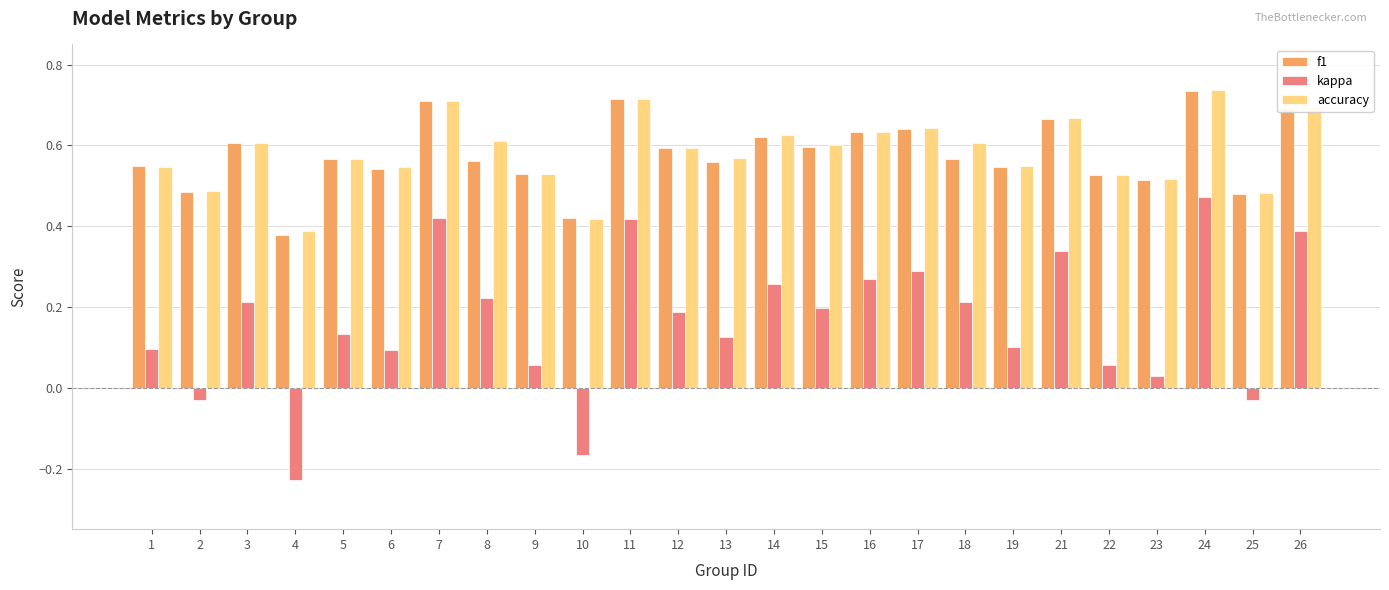

What is the sum of all accuracy values?

14.6